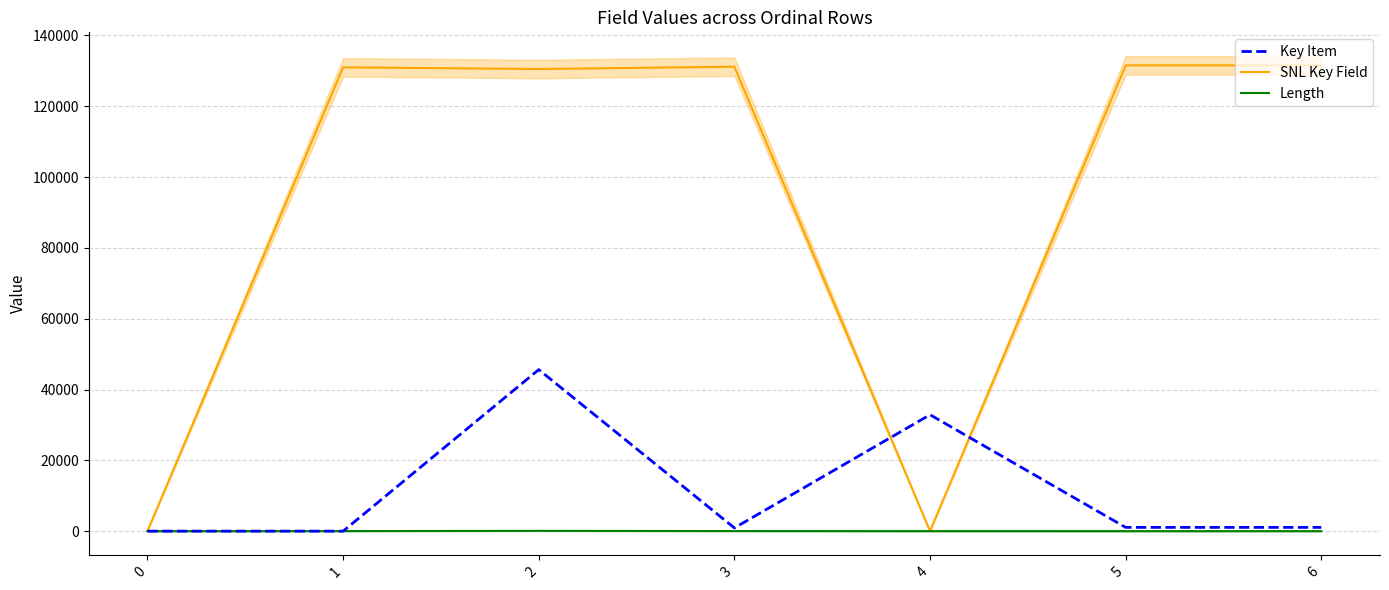

What is the total value across all series at 4?

32875